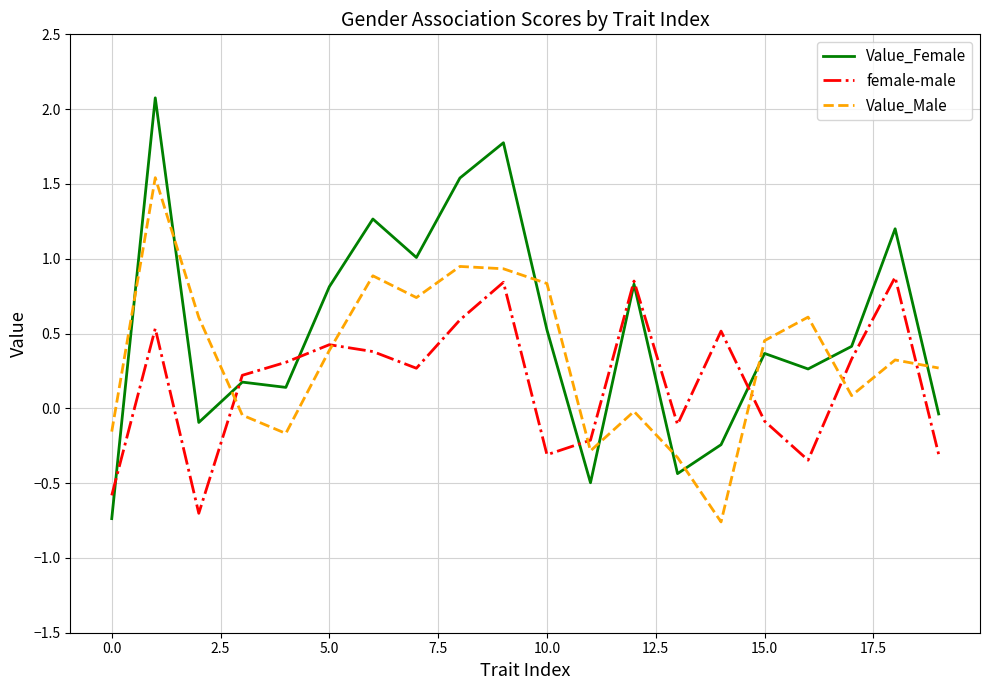

Which series ends up on top after the final intersection of Value_Female and Value_Male?

Value_Male